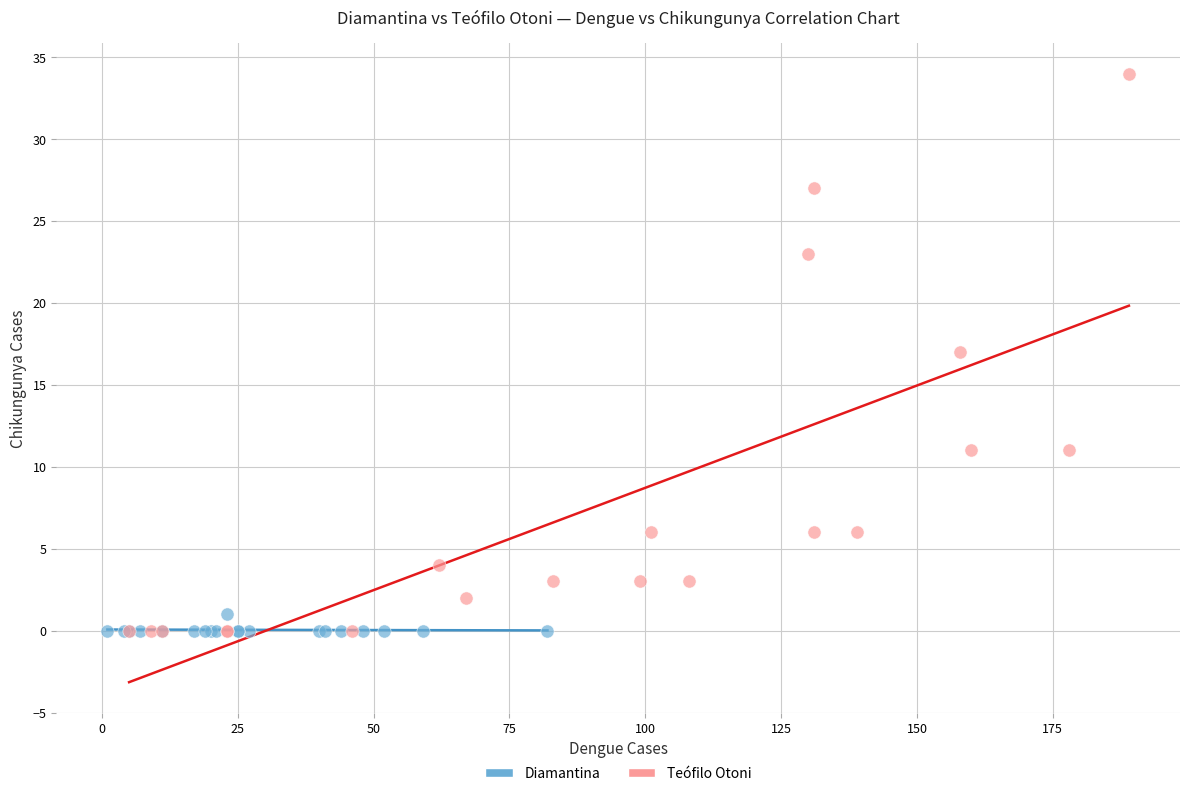

Which series has the largest Y range (max minus min)?

Teófilo Otoni